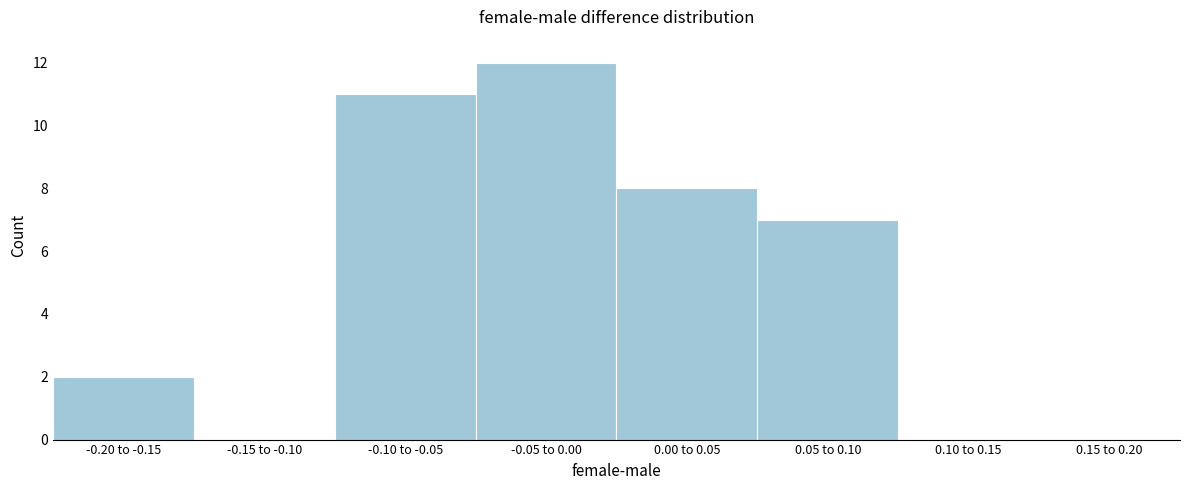

Reading left to right, extract all data points from this chart.

-0.20 to -0.15=2	-0.15 to -0.10=0	-0.10 to -0.05=11	-0.05 to 0.00=12	0.00 to 0.05=8	0.05 to 0.10=7	0.10 to 0.15=0	0.15 to 0.20=0